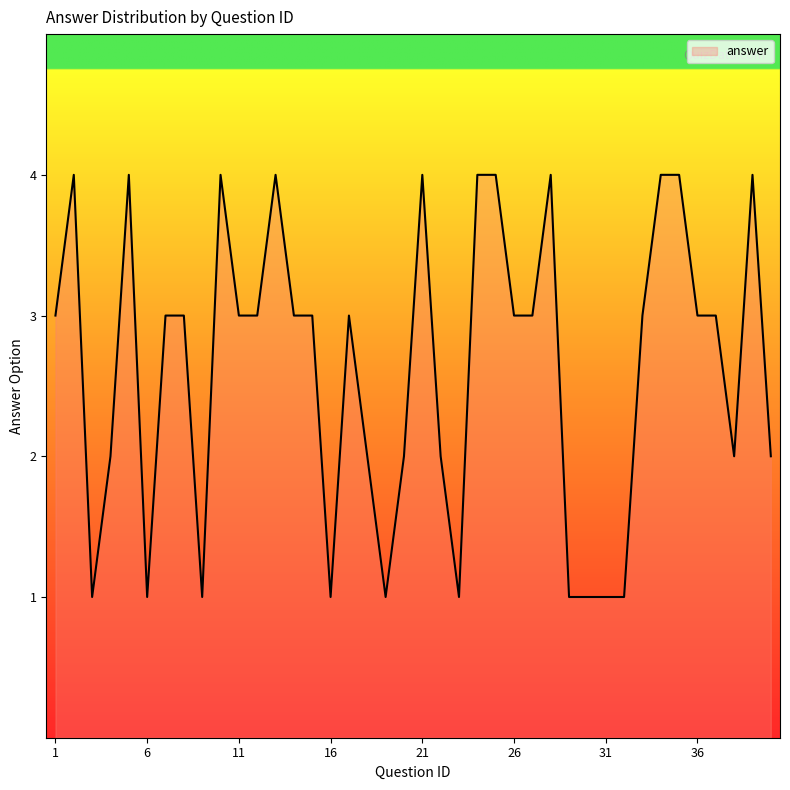

What is the average value?

3